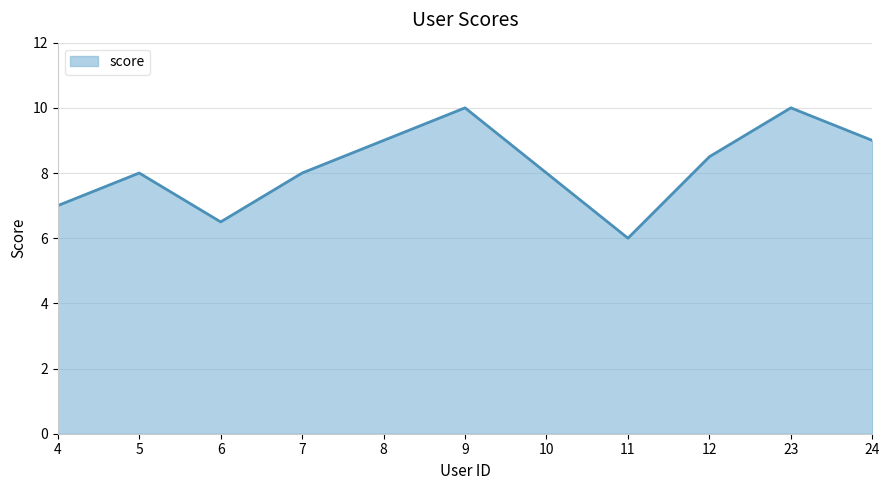

How many values are between 7 and 9?

7